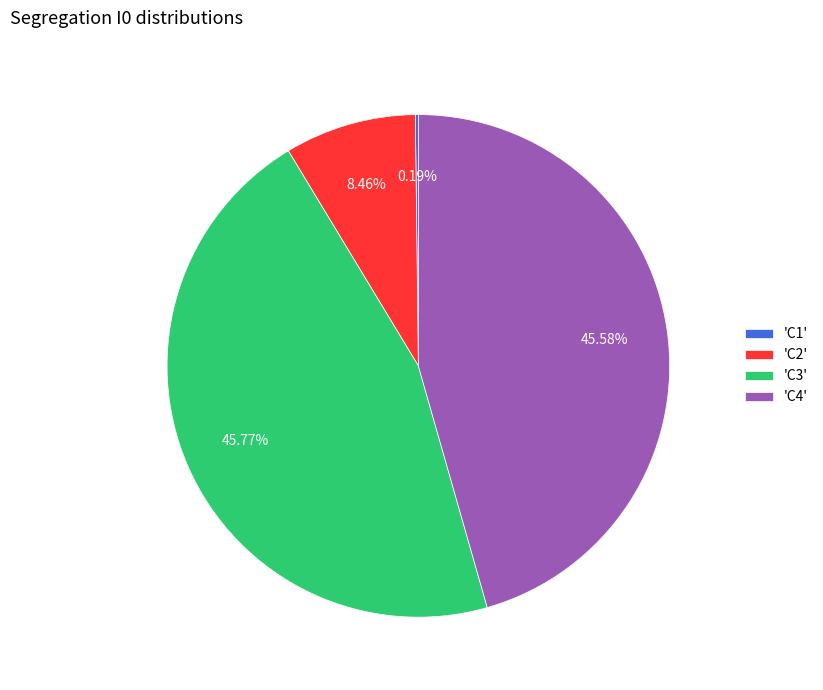

Does 'C2' represent more than half of the total?

No